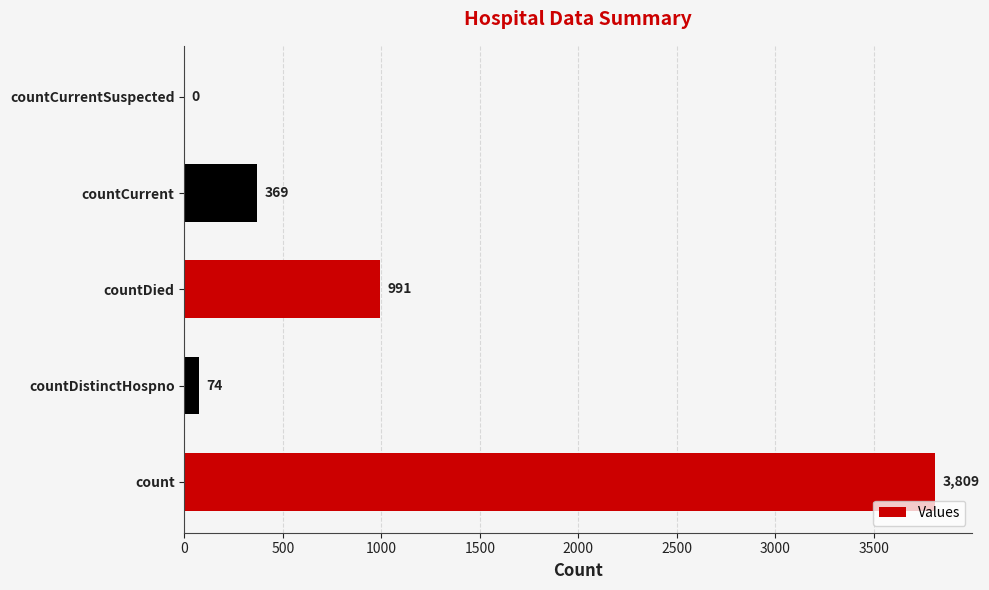

What is the greatest value displayed?

3809